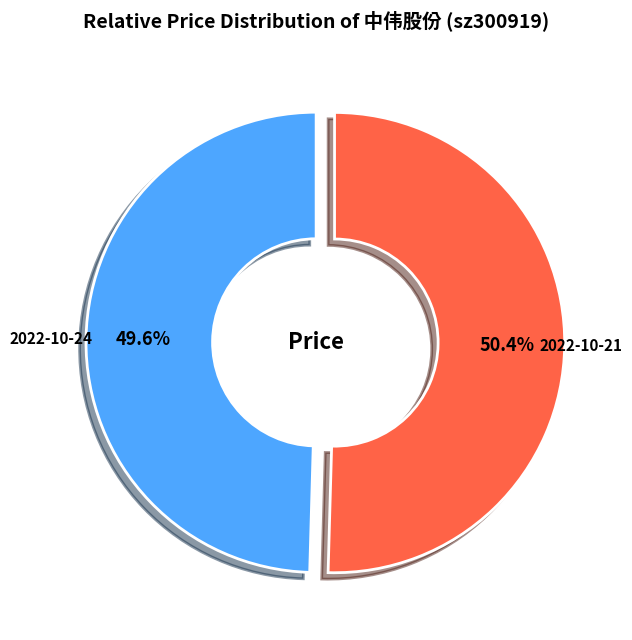

To the nearest percent, what portion does 2022-10-21 represent?

50%